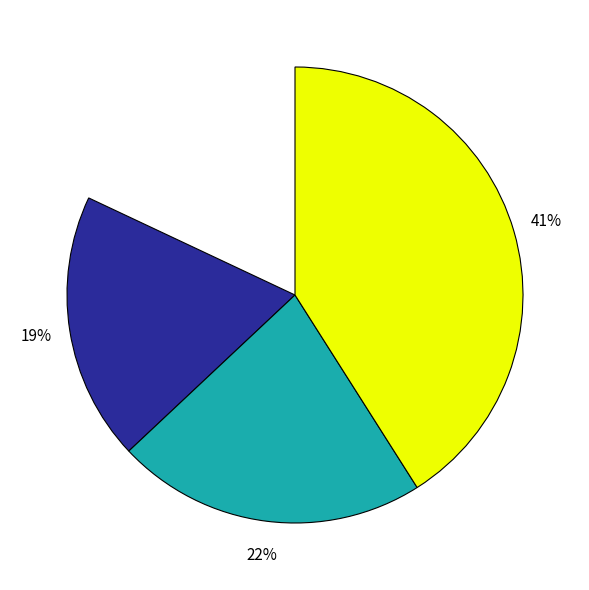

To the nearest percent, what is the average slice percentage?

25%